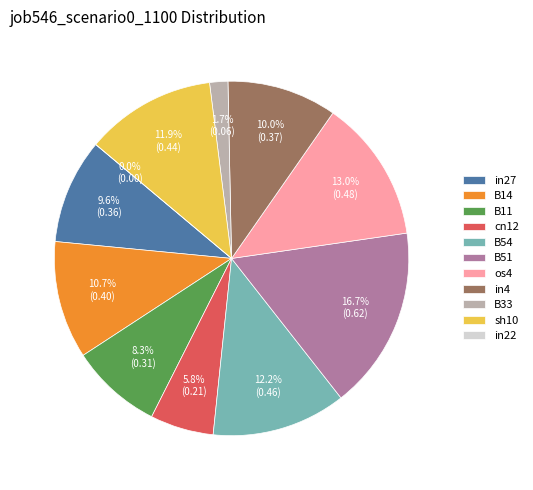

To the nearest percent, what is the difference between the largest and smallest slice percentages?

17%